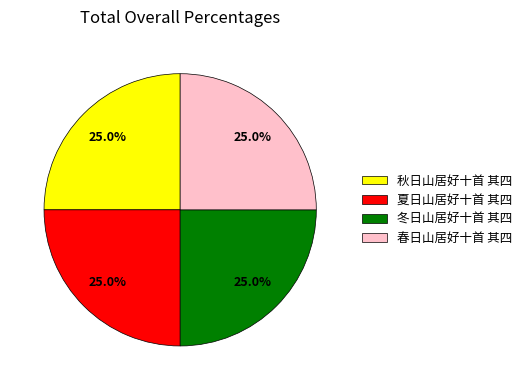

To the nearest percent, what is the combined percentage of 秋日山居好十首 其四 and 春日山居好十首 其四?

50%